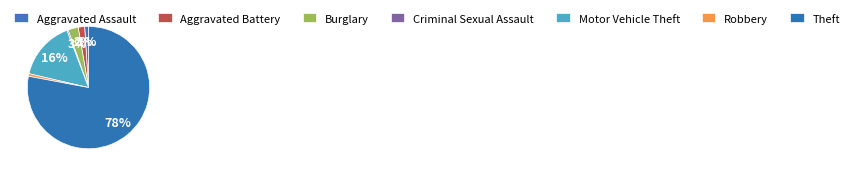

Approximately how many times larger is the value at Motor Vehicle Theft compared to Criminal Sexual Assault?

46.0